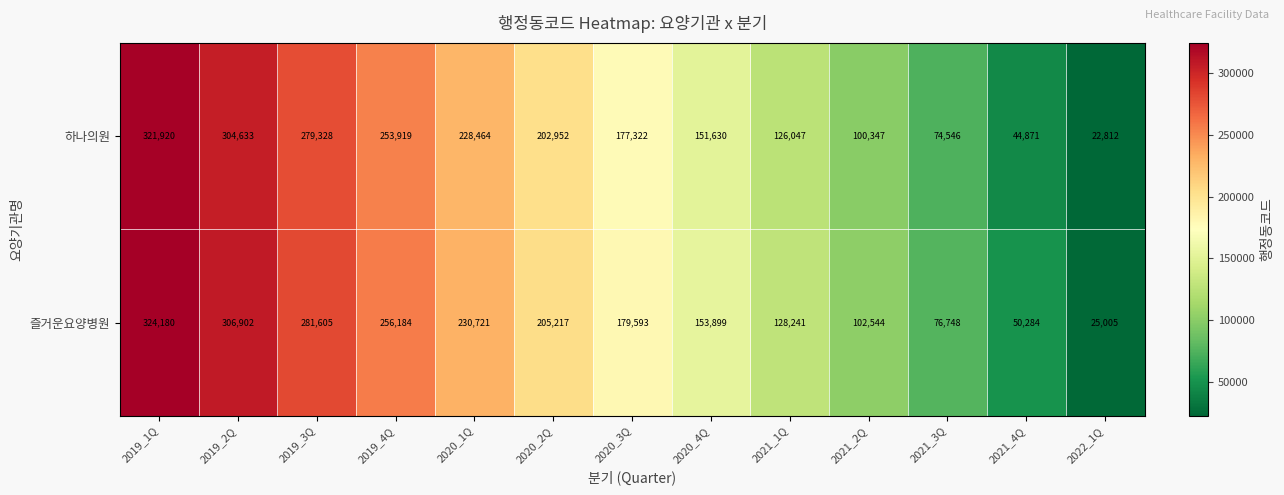

Reading right to left, extract all data points from this chart.

하나의원: 2022_1Q=22812	2021_4Q=44871	2021_3Q=74546	2021_2Q=100347	2021_1Q=126047	2020_4Q=151630	2020_3Q=177322	2020_2Q=202952	2020_1Q=228464	2019_4Q=253919	2019_3Q=279328	2019_2Q=304633	2019_1Q=321920
즐거운요양병원: 2022_1Q=25005	2021_4Q=50284	2021_3Q=76748	2021_2Q=102544	2021_1Q=128241	2020_4Q=153899	2020_3Q=179593	2020_2Q=205217	2020_1Q=230721	2019_4Q=256184	2019_3Q=281605	2019_2Q=306902	2019_1Q=324180